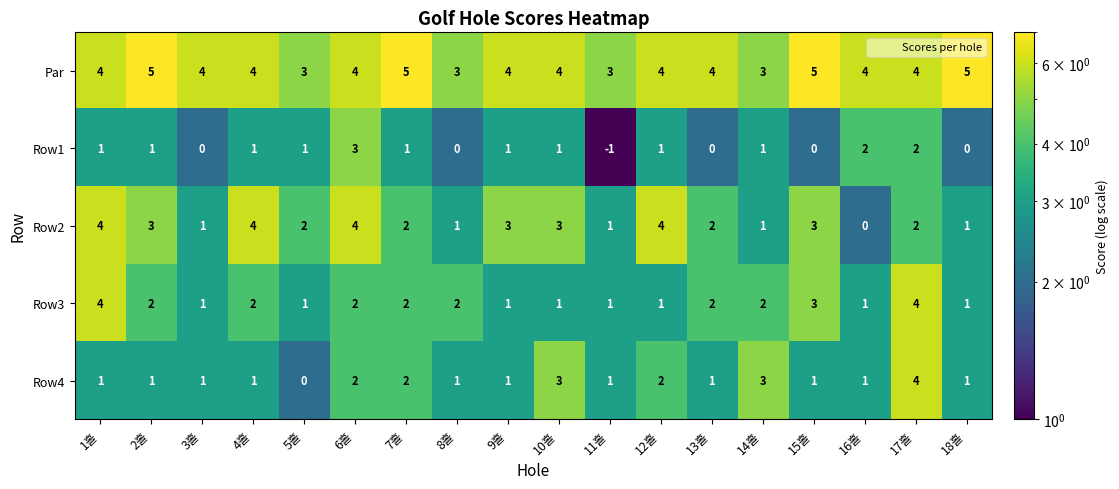

What is the maximum value shown in the chart?

5